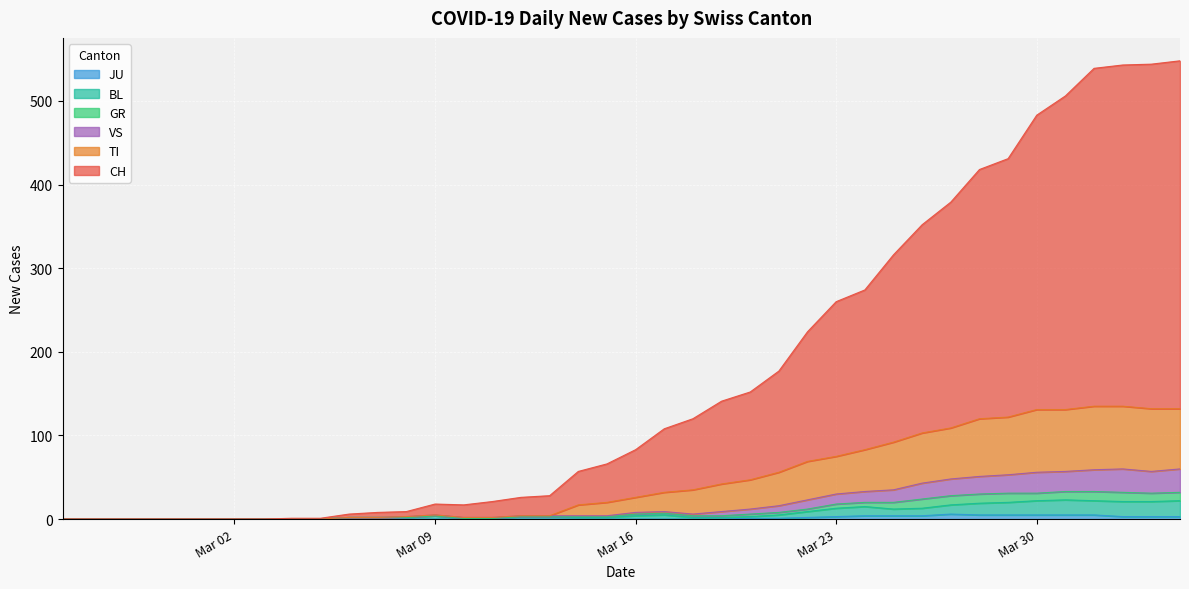

True or false: CH and VS intersect in this chart.

False